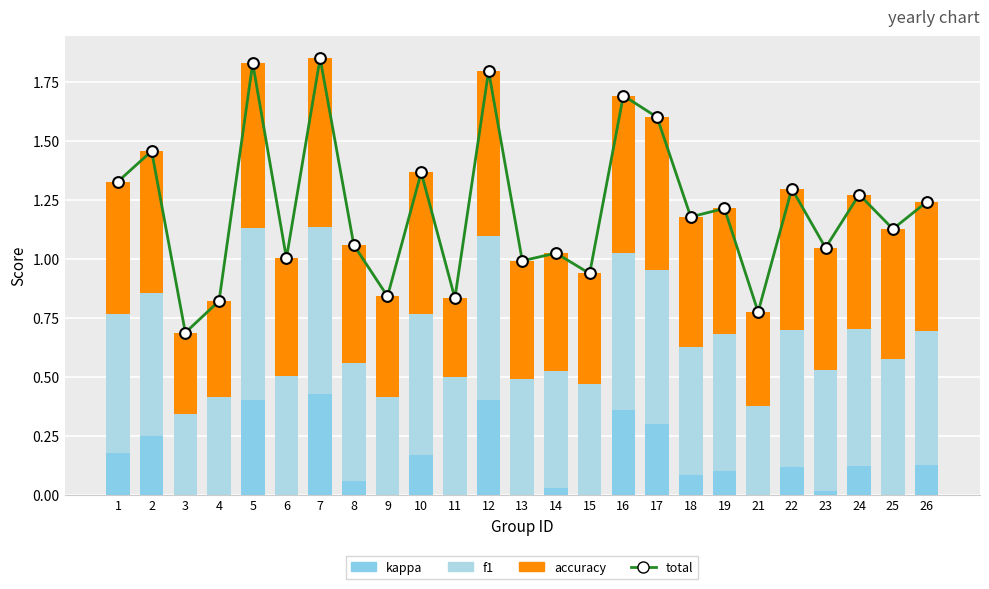

Which series contains the lowest Y value?

kappa